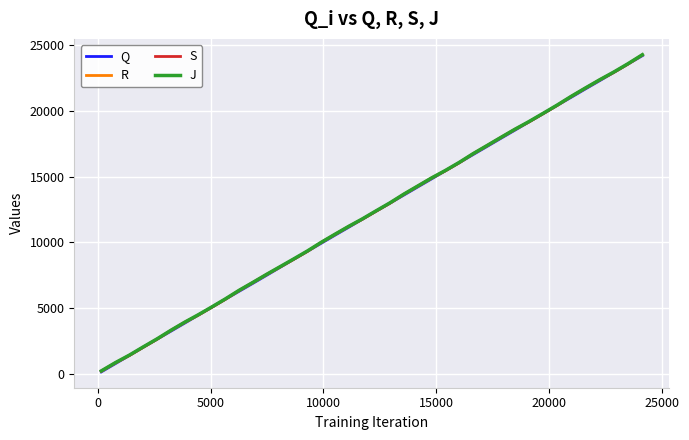

List the series in order of their overall mean, highest first.

J, S, R, Q